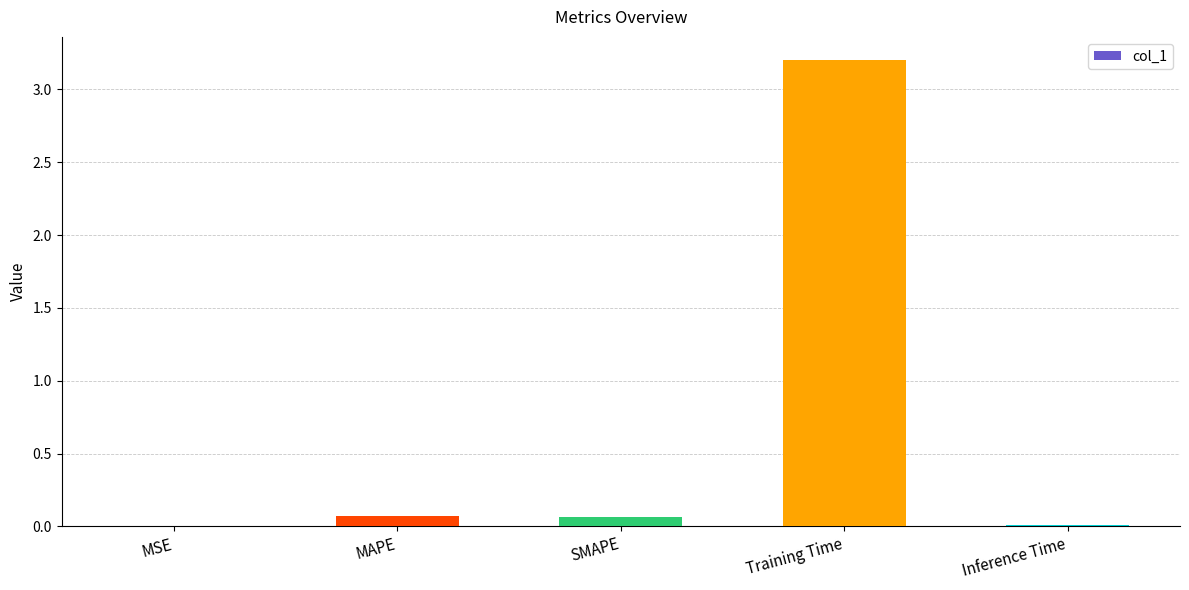

The value at MSE is 0.0. True or false?

True